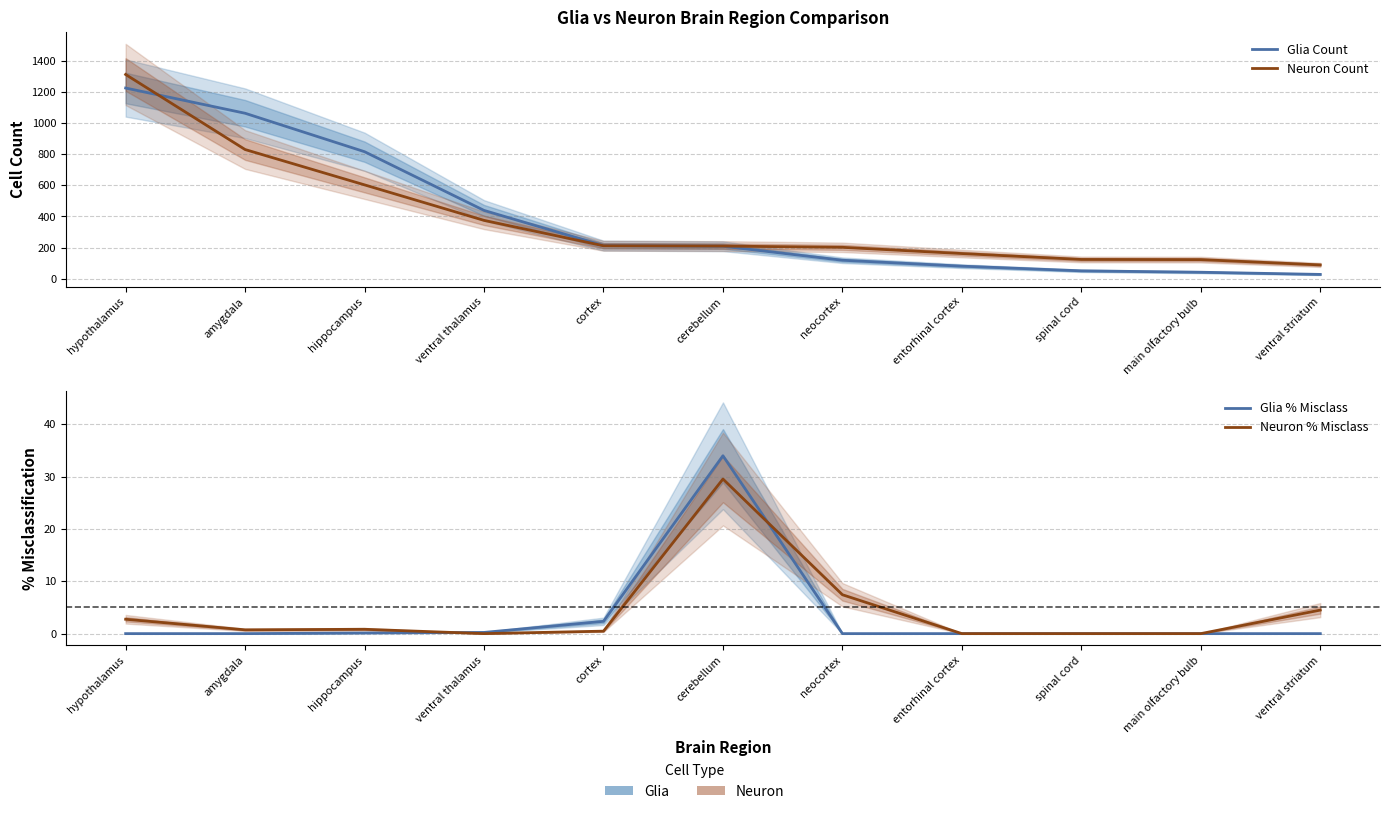

How many interior local valleys does the Neuron % Misclass series have?

2